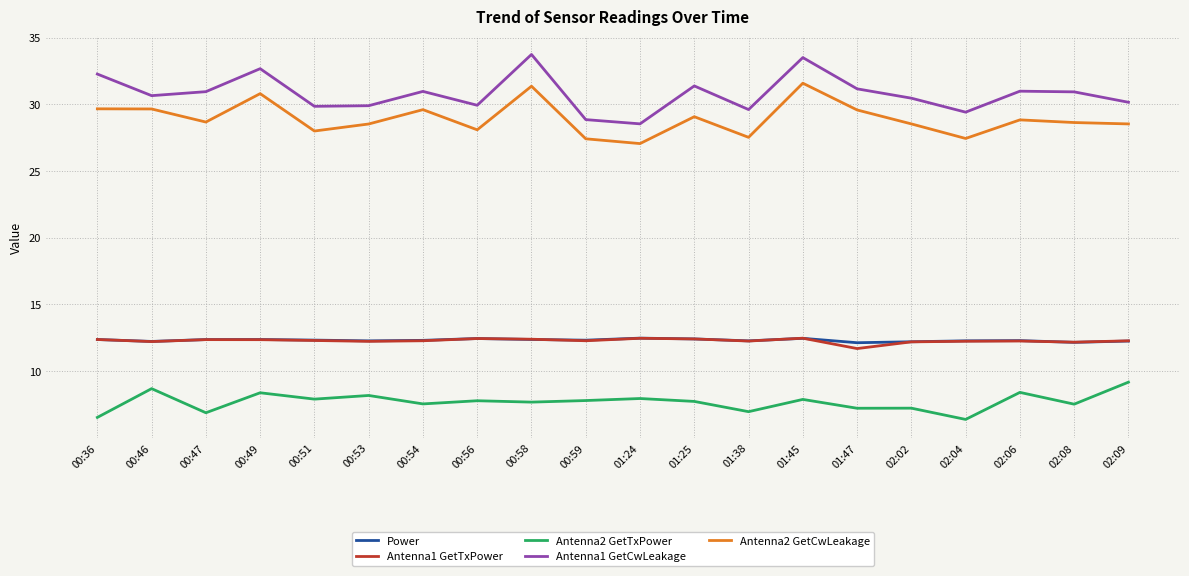

What is the minimum value shown in the chart?

6.4